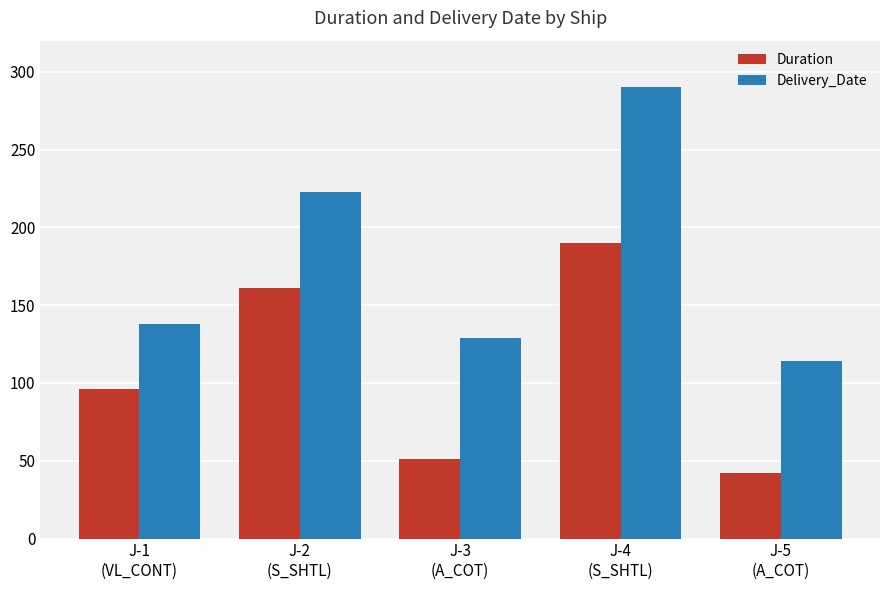

The value of Duration at J-1
(VL_CONT) is 159. True or false?

False